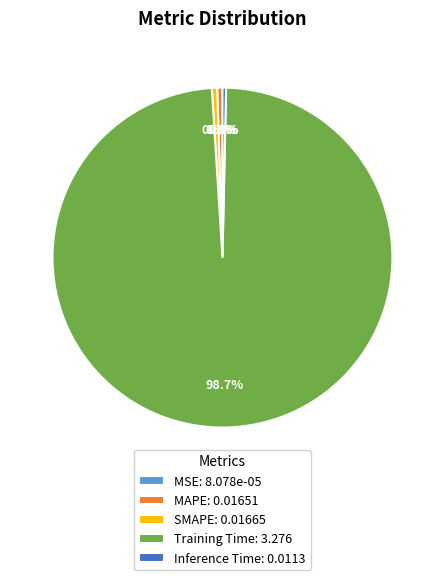

True or false: MAPE accounts for 15% of the total.

False